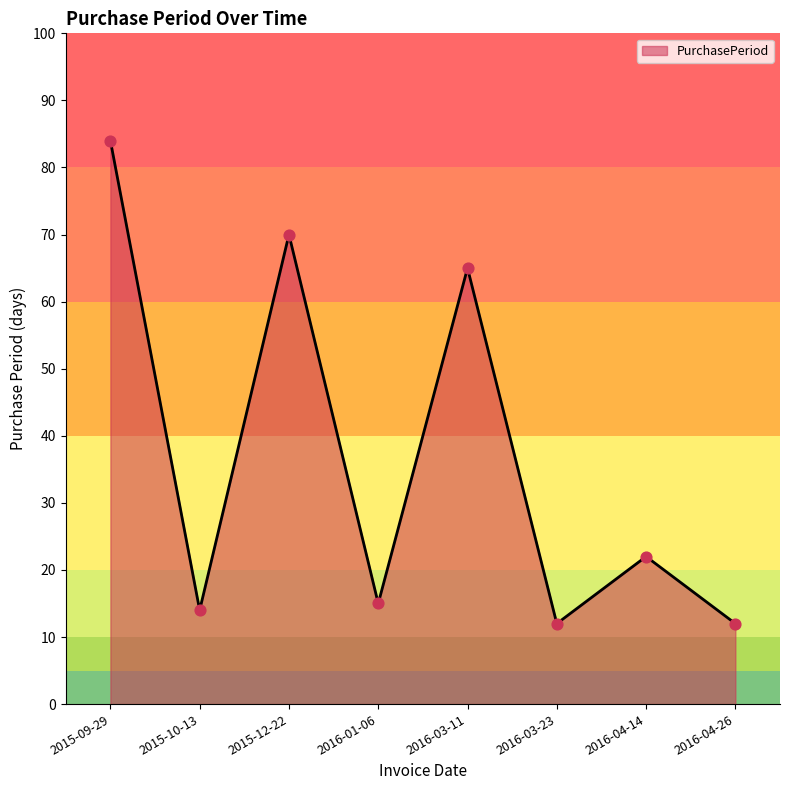

Which has a higher value, 2016-04-14 or 2016-01-06?

2016-04-14